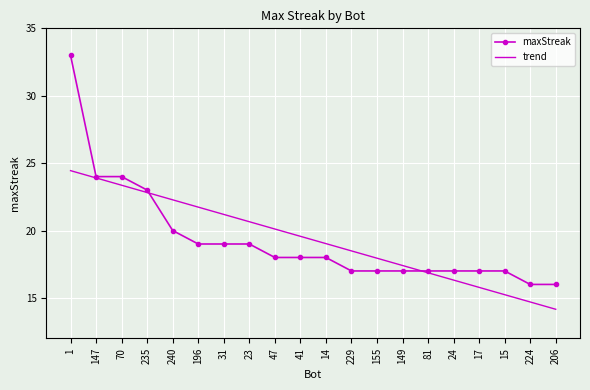

Reading left to right, extract all data points from this chart.

maxStreak: 1=33.0	147=24.0	70=24.0	235=23.0	240=20.0	196=19.0	31=19.0	23=19.0	47=18.0	41=18.0	14=18.0	229=17.0	155=17.0	149=17.0	81=17.0	24=17.0	17=17.0	15=17.0	224=16.0	206=16.0
trend: 1=24.4	147=23.9	70=23.4	235=22.8	240=22.3	196=21.7	31=21.2	23=20.7	47=20.1	41=19.6	14=19.0	229=18.5	155=17.9	149=17.4	81=16.9	24=16.3	17=15.8	15=15.2	224=14.7	206=14.2